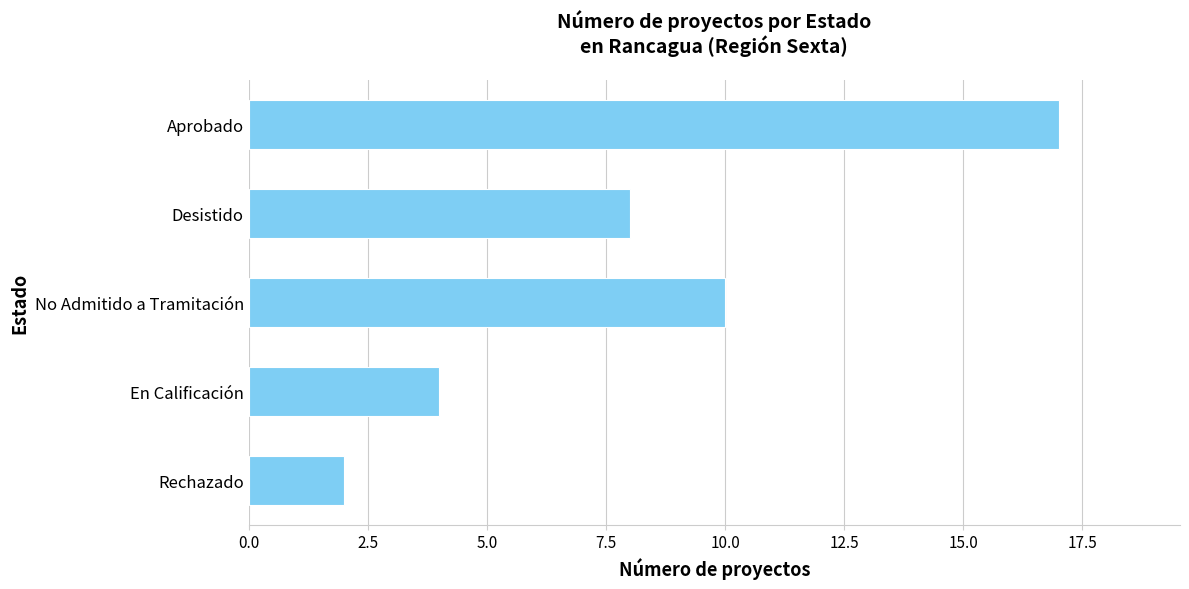

The value at Rechazado is 4. True or false?

False